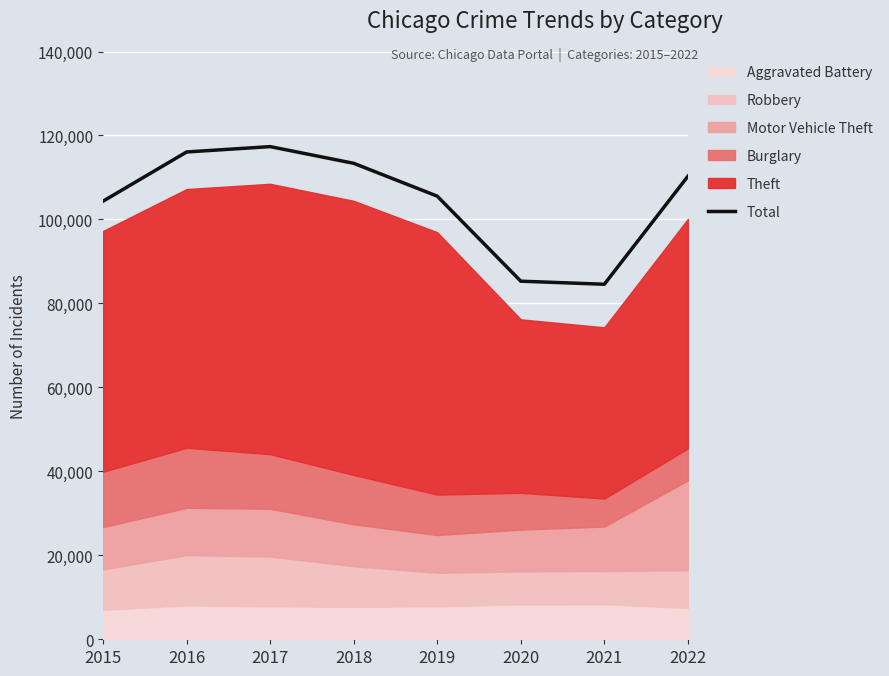

Is it true that the value at 2020 is 25105?

False